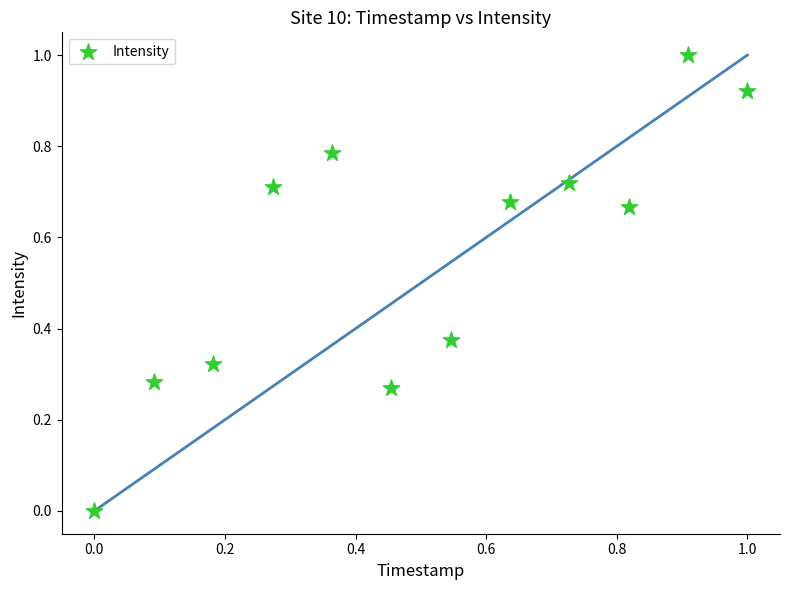

What is the average X value?

0.5